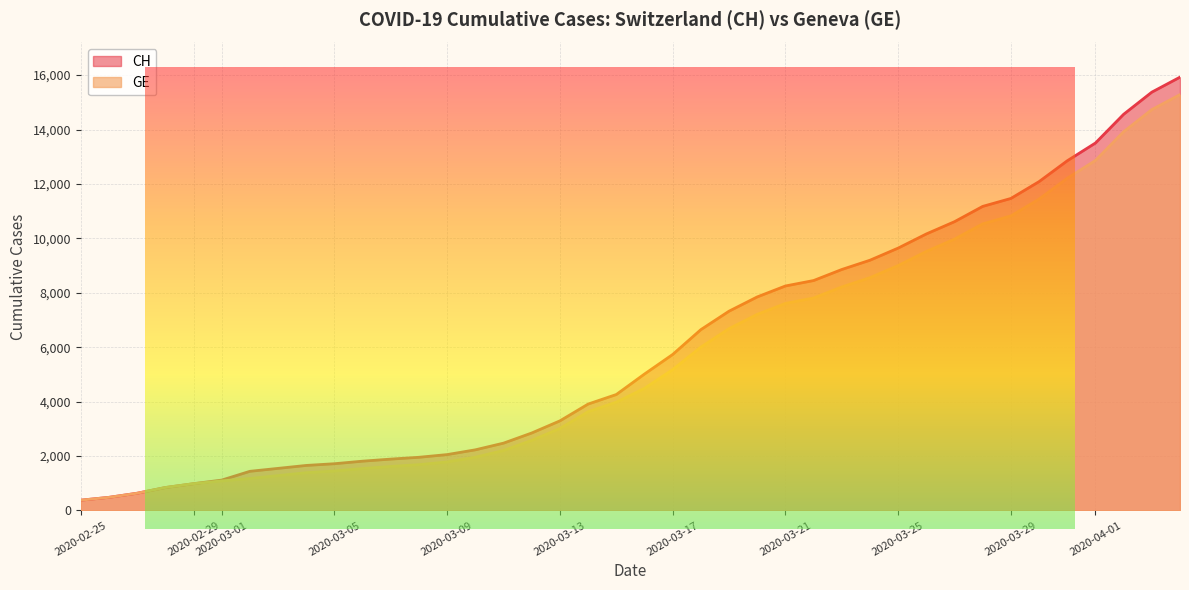

Is the value of CH at 2020-03-06 greater than the value of GE at 2020-04-01?

No